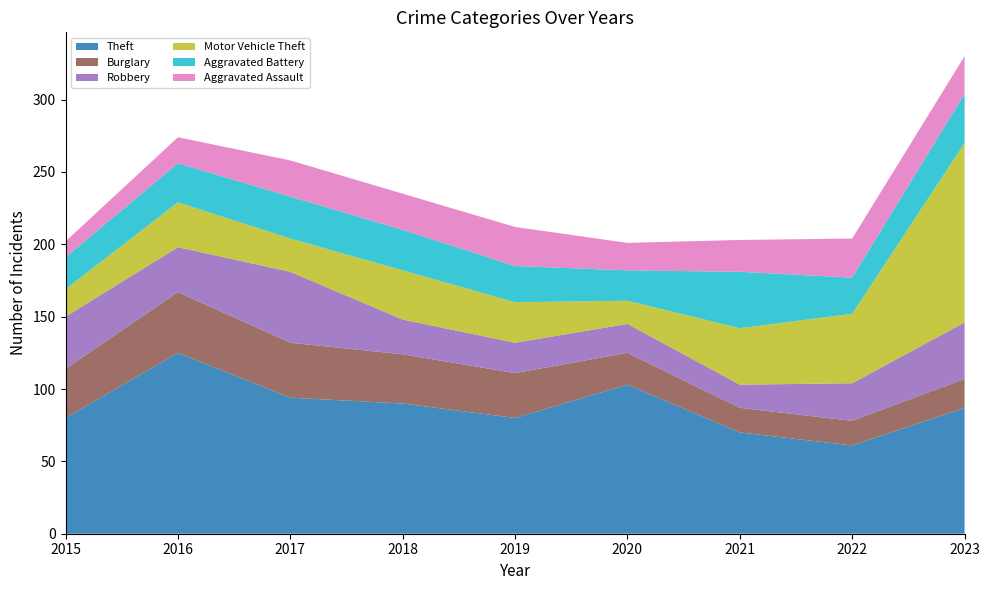

Reading left to right, list all the values displayed in this chart.

Theft: 80	125	94	90	80	103	70	61	87
Burglary: 34	42	38	34	31	22	17	17	20
Robbery: 36	31	49	24	21	20	16	26	39
Motor Vehicle Theft: 19	31	23	34	28	16	39	48	124
Aggravated Battery: 22	27	29	28	25	21	39	25	34
Aggravated Assault: 11	18	25	25	27	19	22	27	26